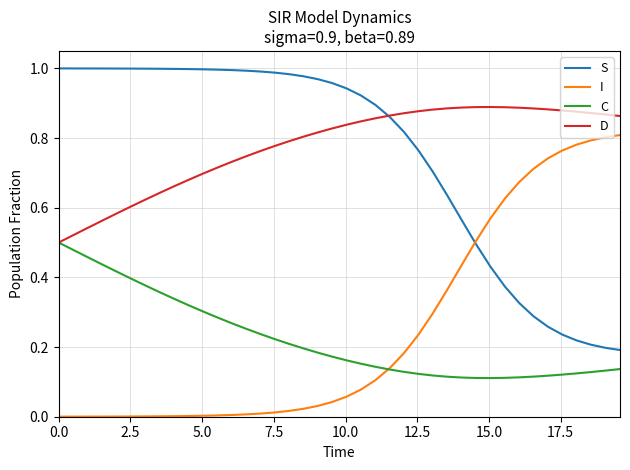

Which series has the largest total across all categories?

D